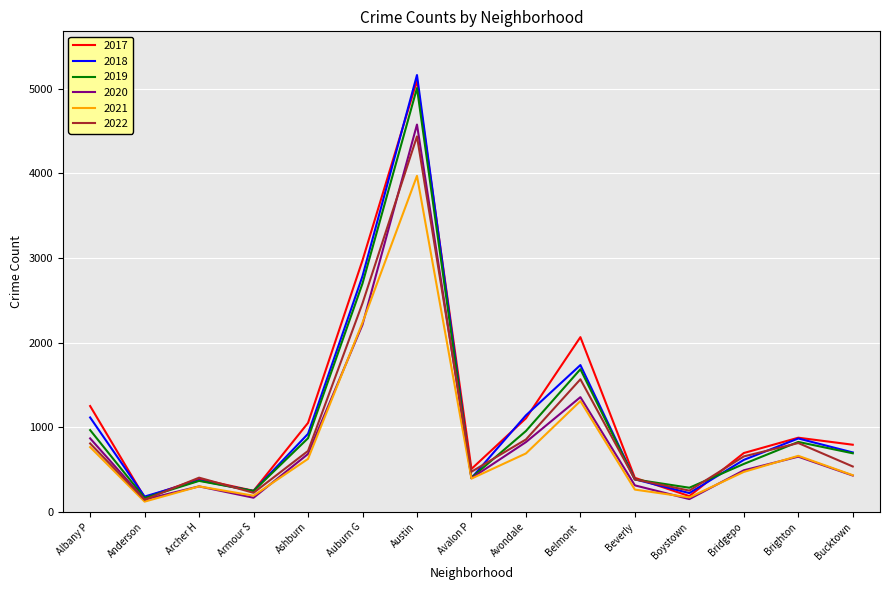

What are all the series names shown in the legend?

2017, 2018, 2019, 2020, 2021, 2022